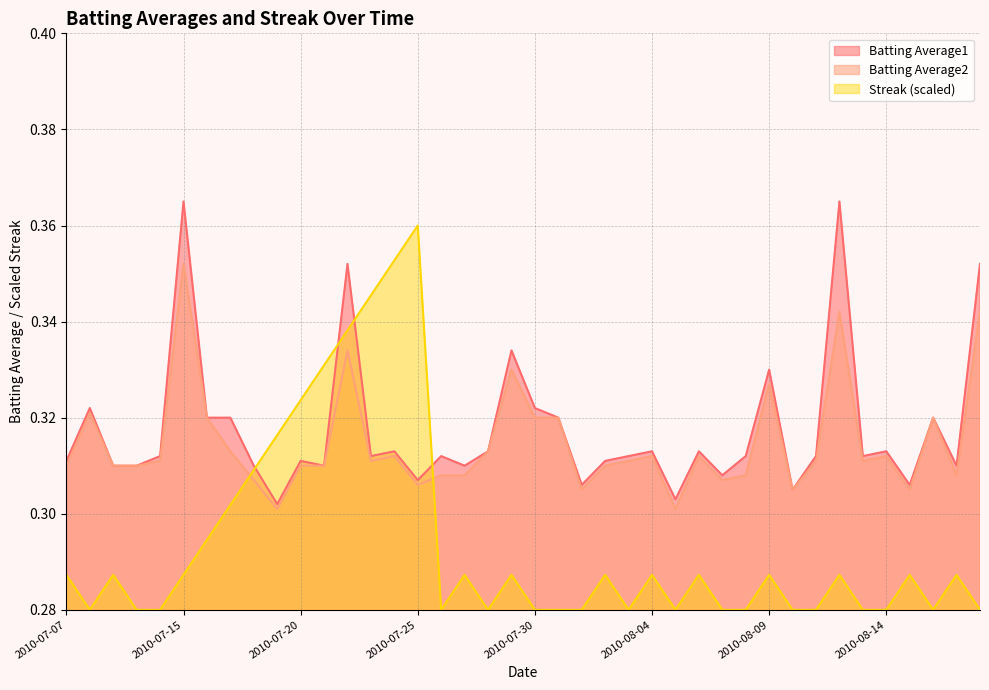

What is the difference between the maximum and second lowest values in the Batting Average1 series?

0.1